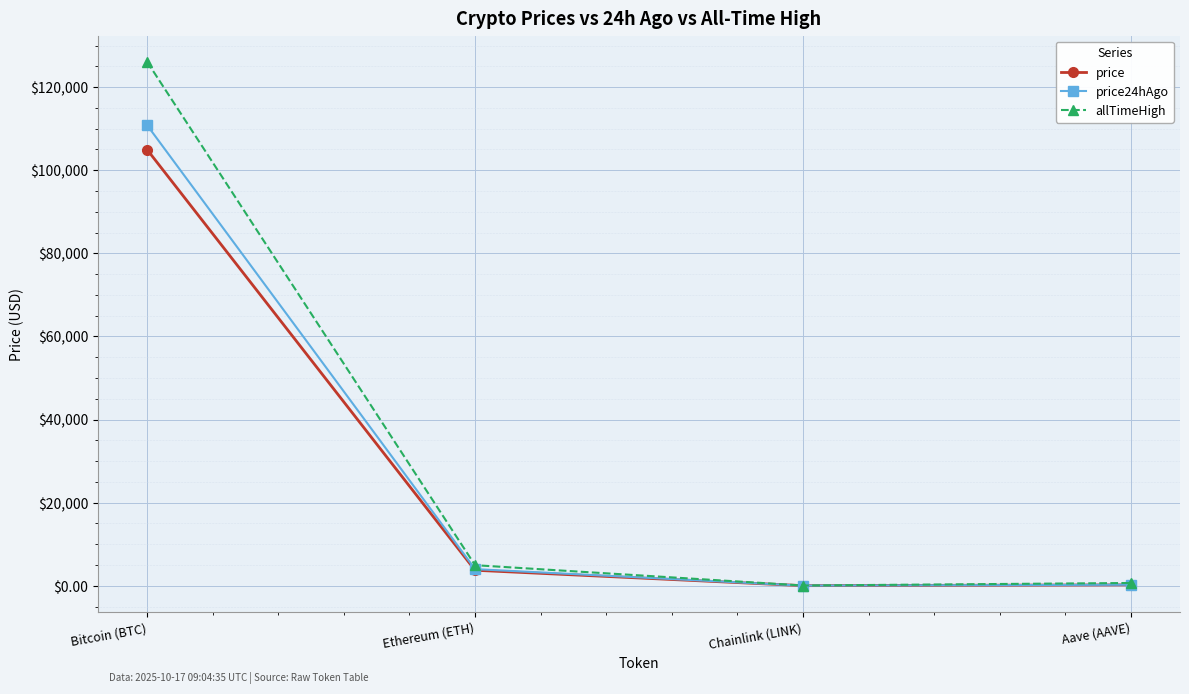

At which label does allTimeHigh reach its peak?

Bitcoin (BTC)